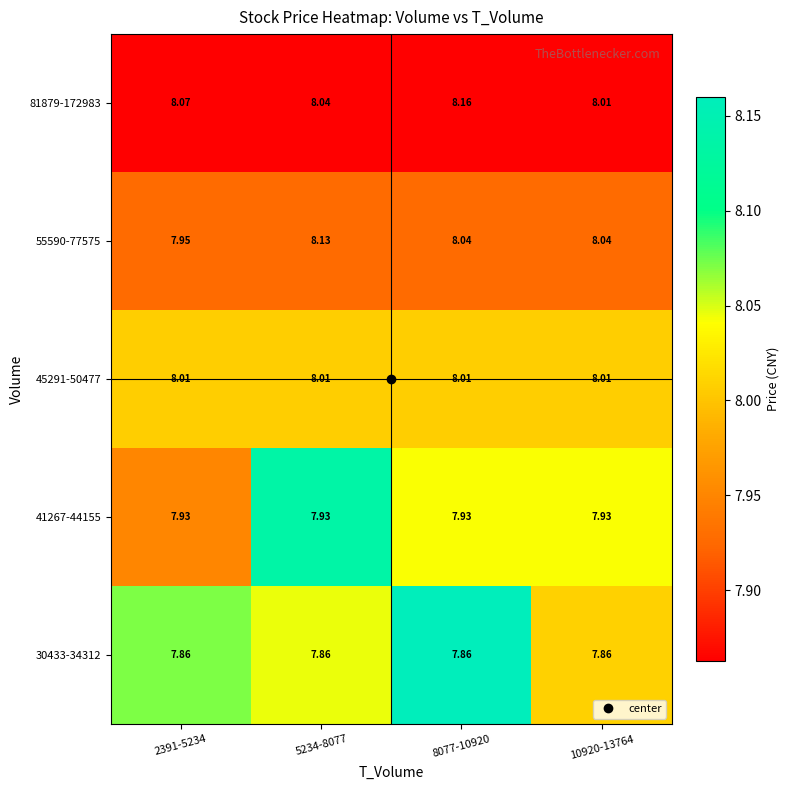

Is the value of 45291-50477 at 5234-8077 greater than the value of 41267-44155 at 10920-13764?

Yes